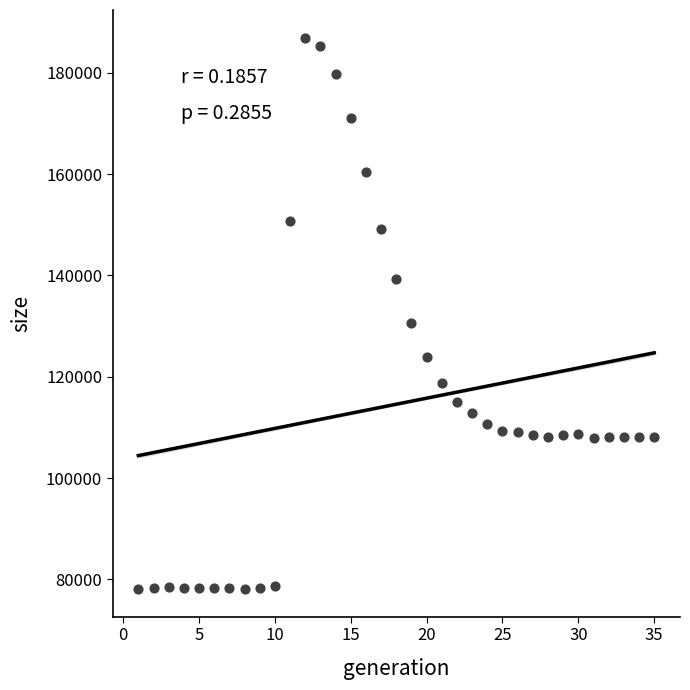

What Y value in the scatter plot is closest to 132507?

130646